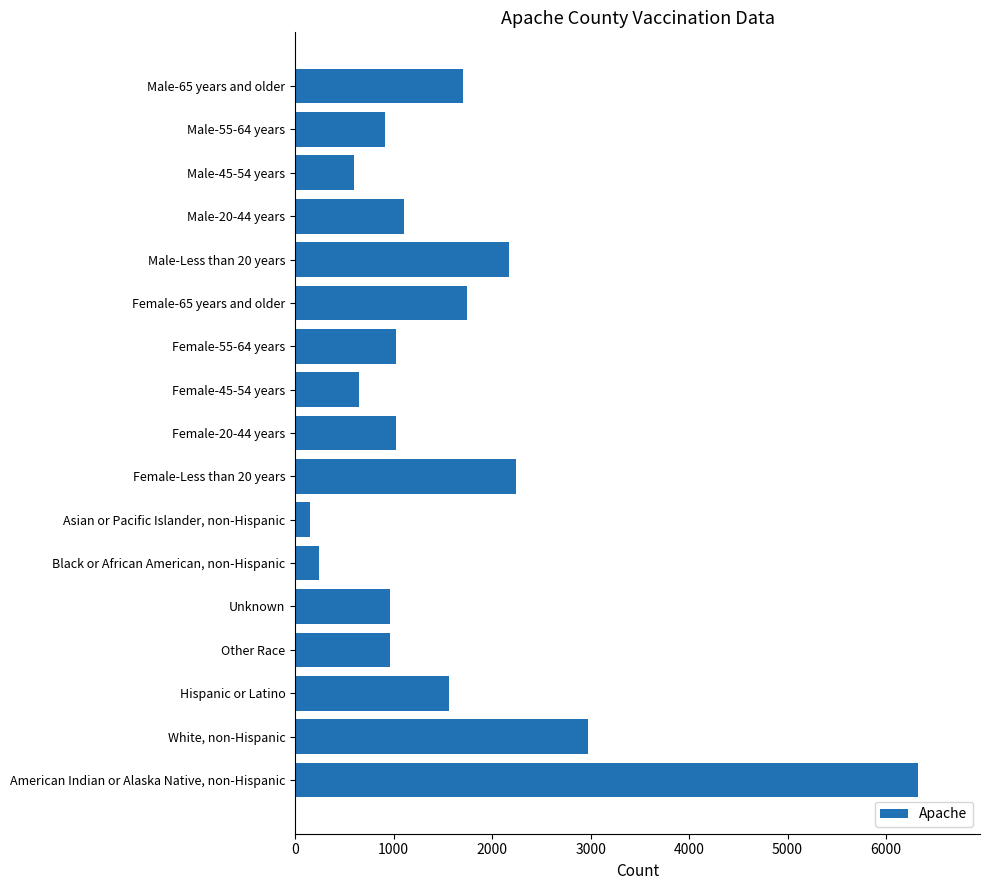

Approximately how many times larger is the value at Female-45-54 years compared to Female-65 years and older?

0.4